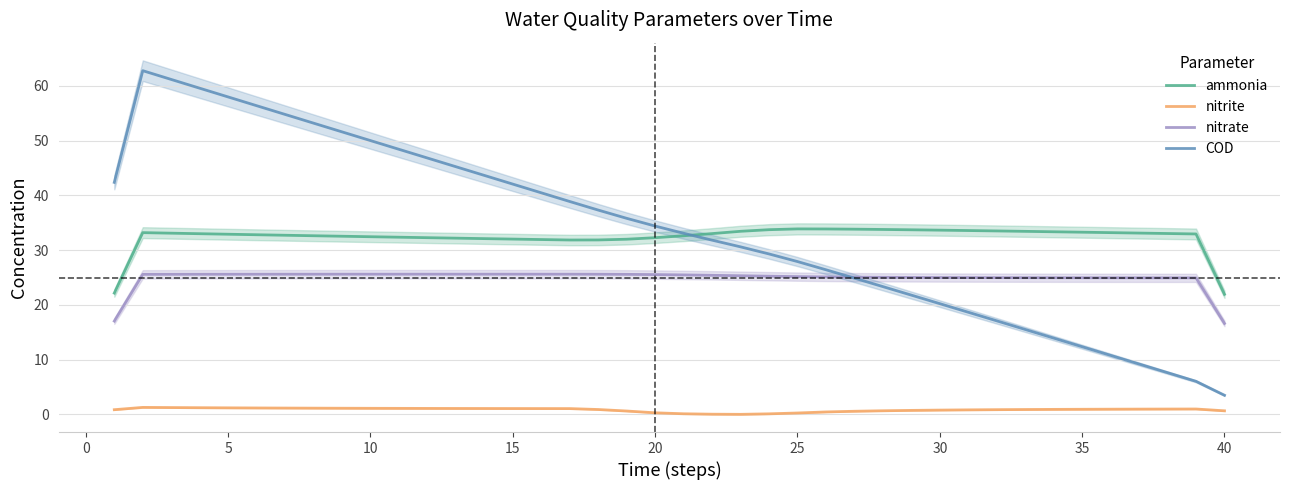

What is the sum of all nitrate values?

996.3